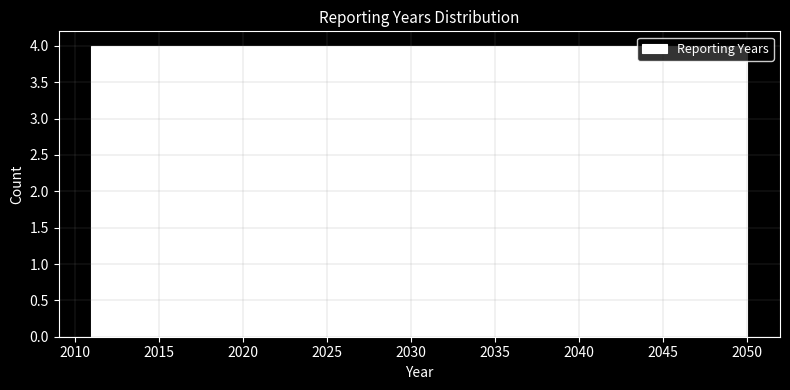

How tall is the bar that spans 2038.3 to 2042.2 on the x-axis? Neither the bar edges nor the heights are printed on the chart, so give them approximately, as read against the axes.

4